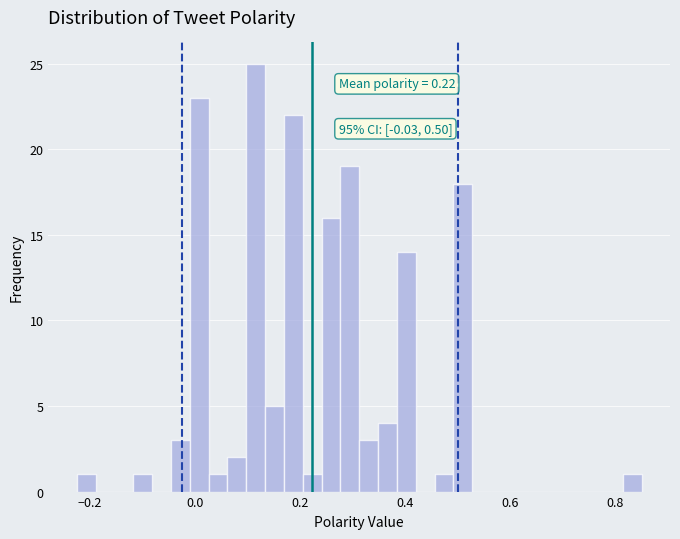

Around what value on the x-axis is the tallest bar? Give the approximate position of its centre, as read against the axis.

0.12